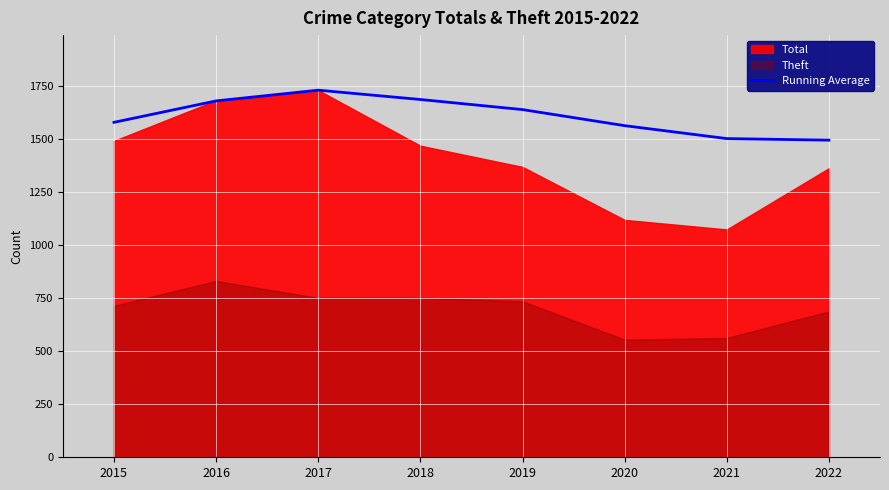

What is the greatest value displayed?

1732.0